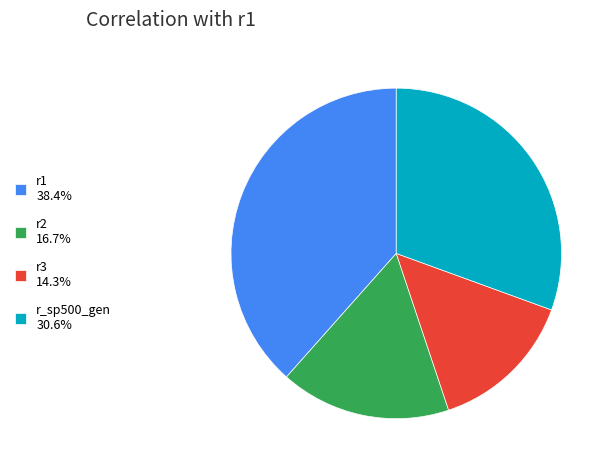

Is there any slice that represents more than half of the pie?

No